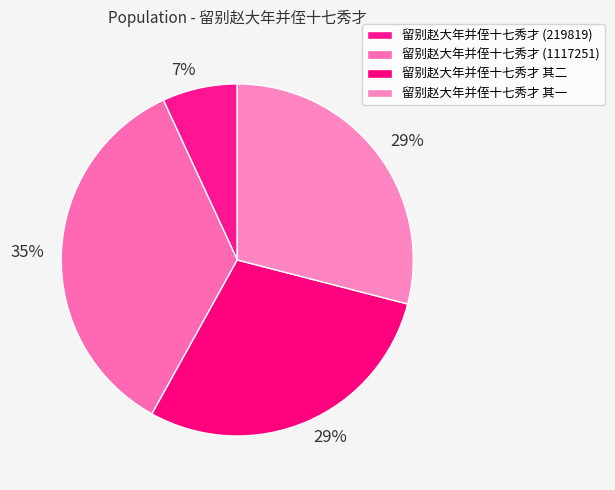

Count the number of slices in the pie.

4